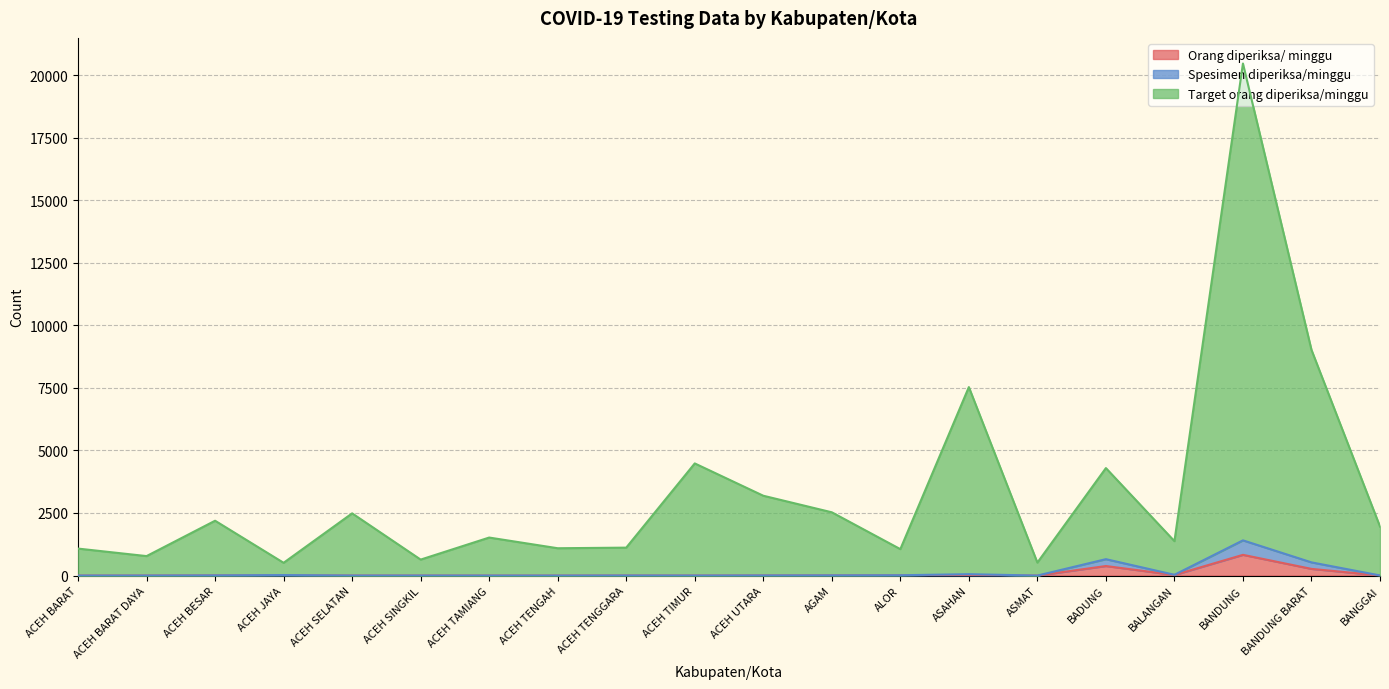

What is the spread (max minus min) of values at ACEH BARAT DAYA?

777